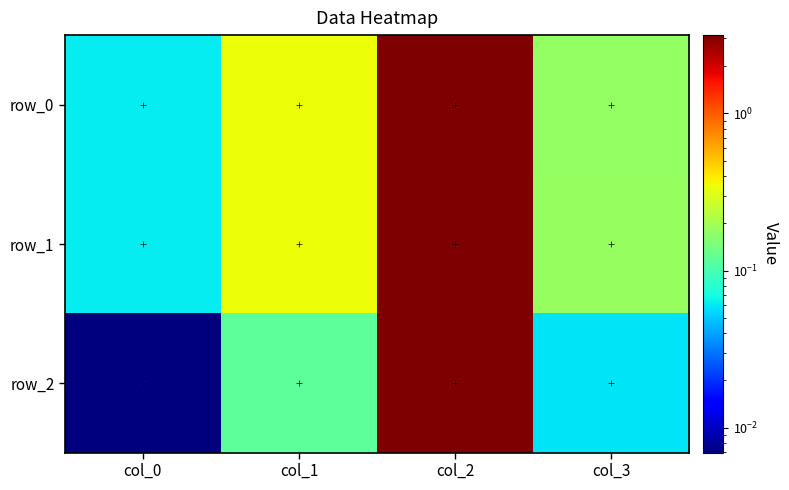

Is it true that row_1 equals 0.1 at col_0?

True